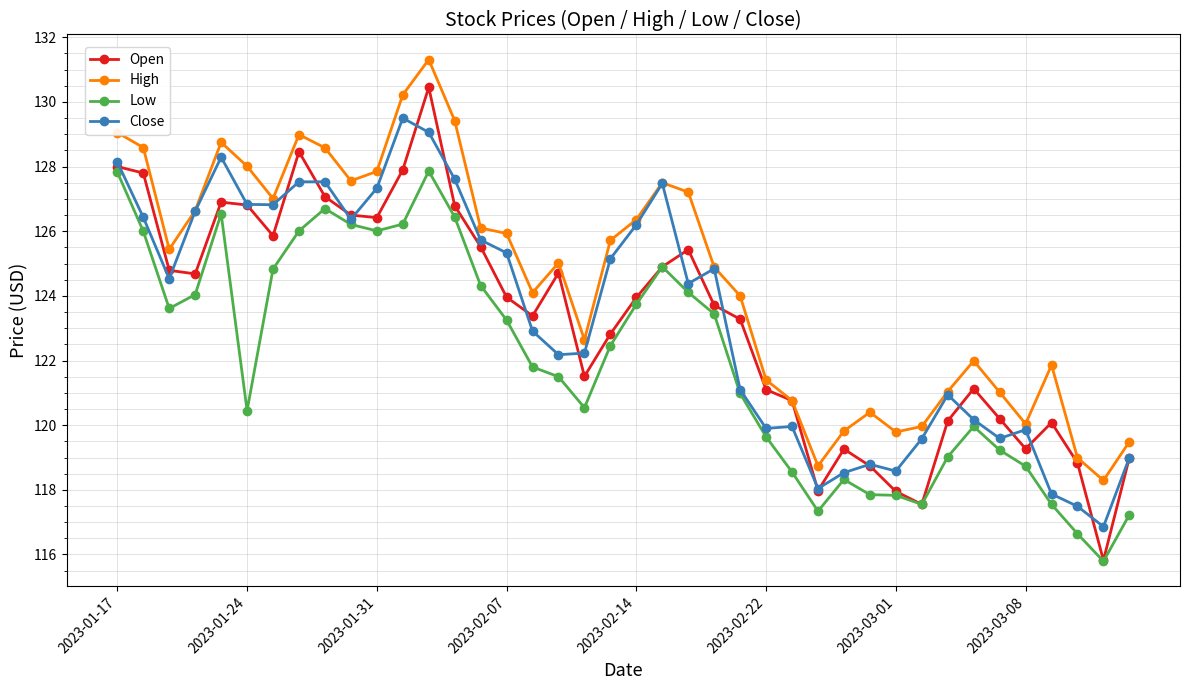

True or false: High and Low intersect in this chart.

False